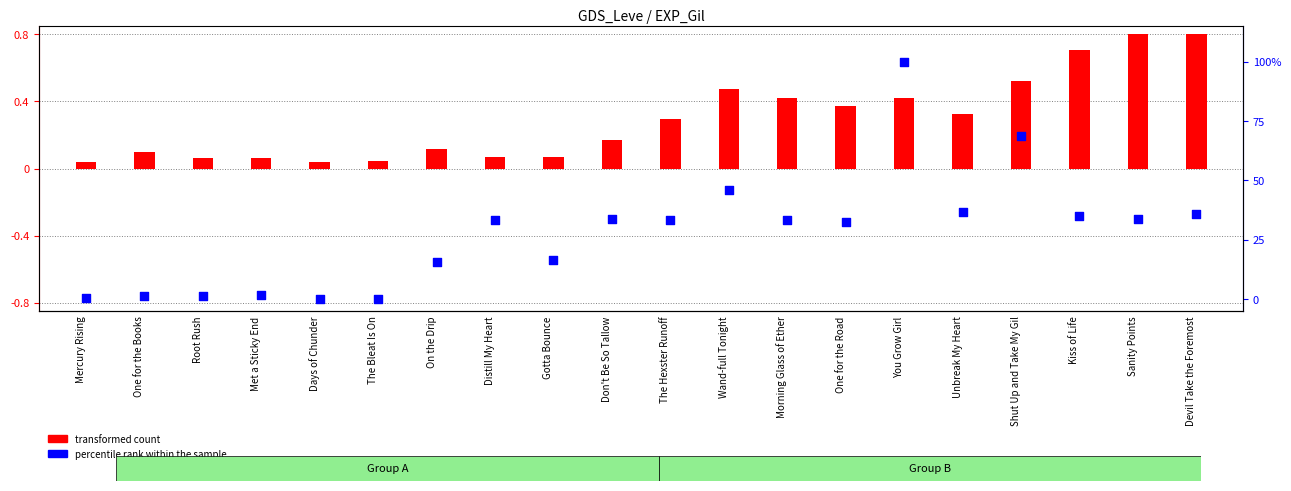

Is the value of transformed count at Sanity Points greater than the value of percentile rank within the sample at Days of Chunder?

Yes